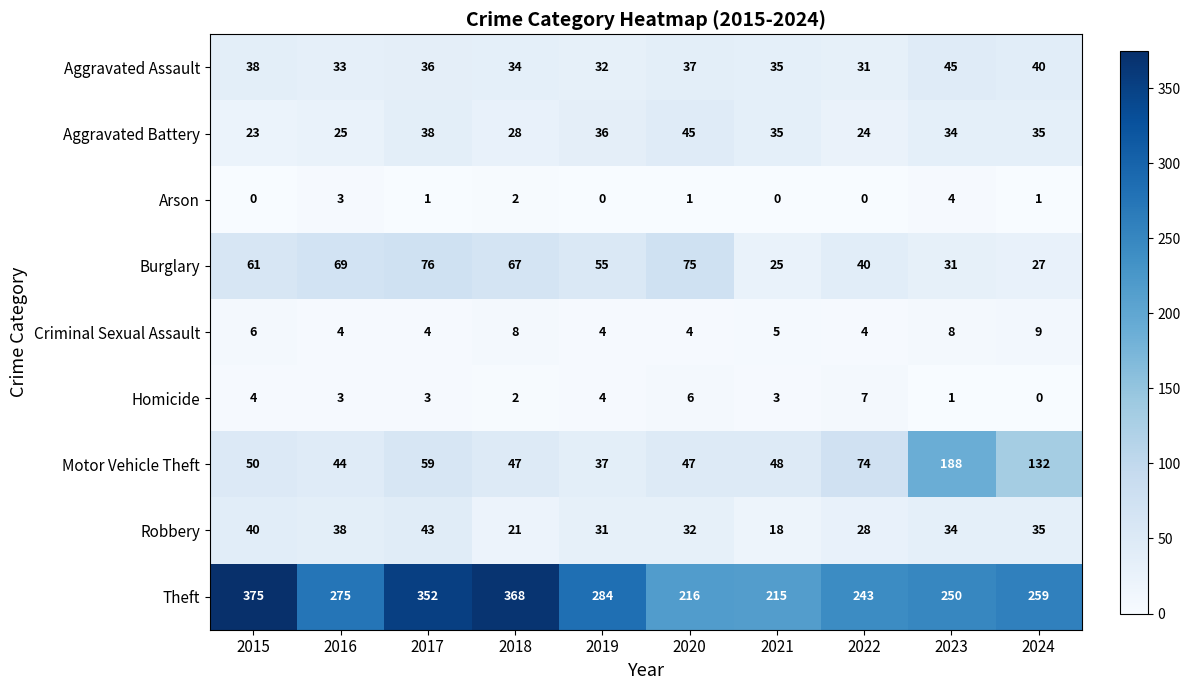

What is the difference between the maximum and second lowest values in the Burglary series?

49